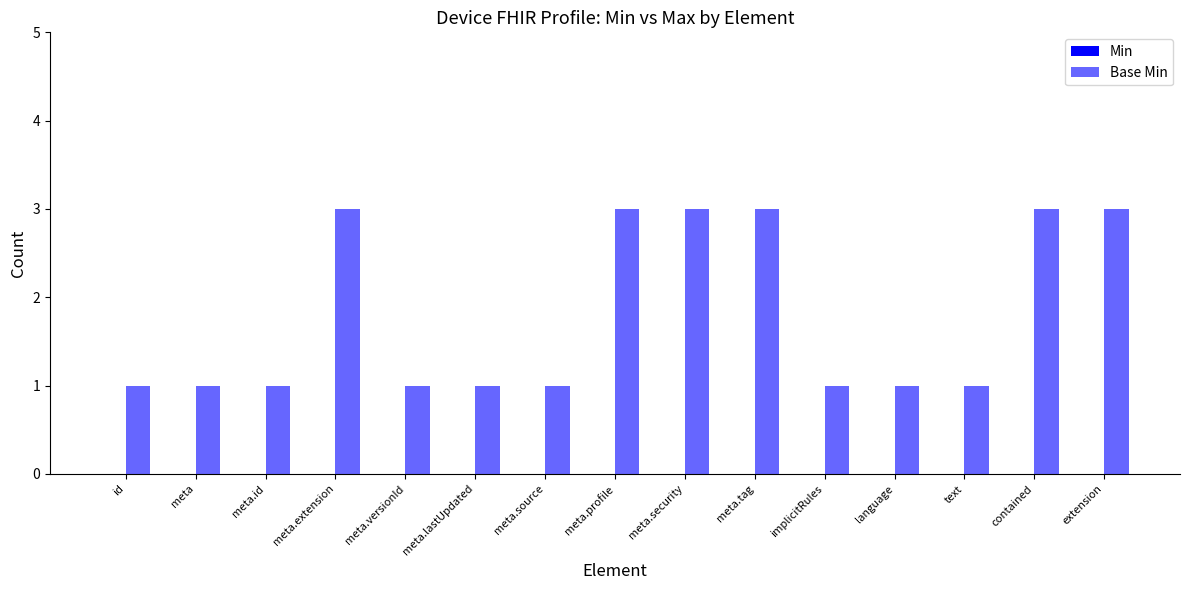

Does the chart contain any negative values?

No